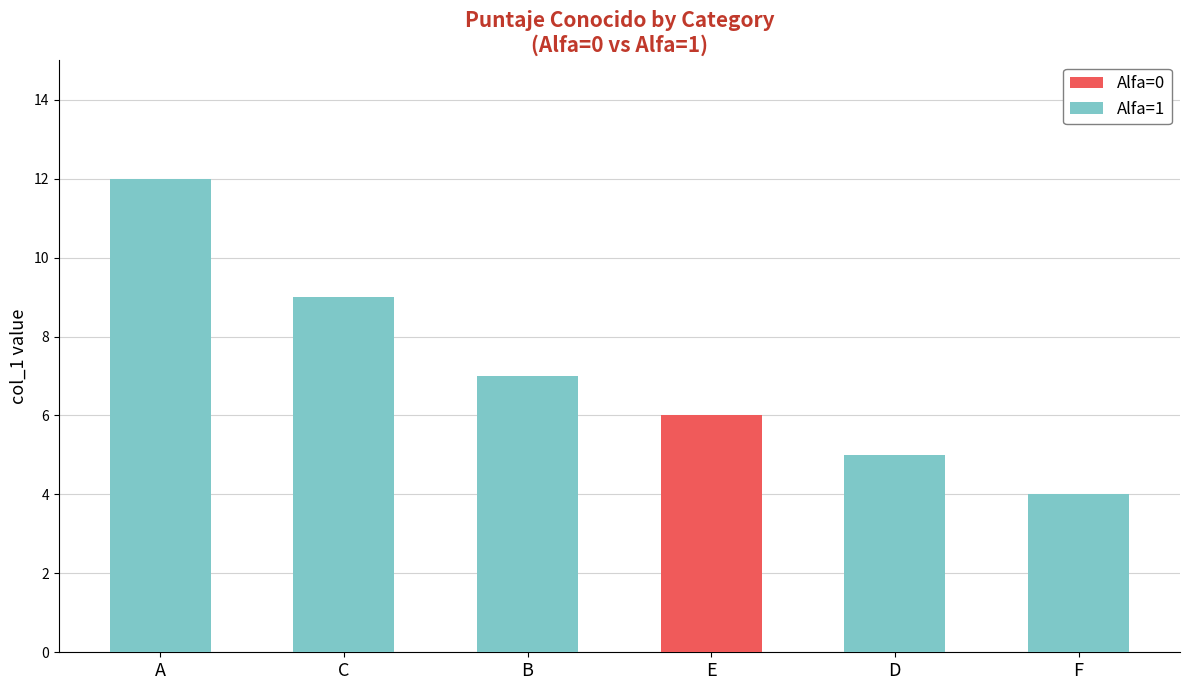

At which category is the sum across all series the highest?

A